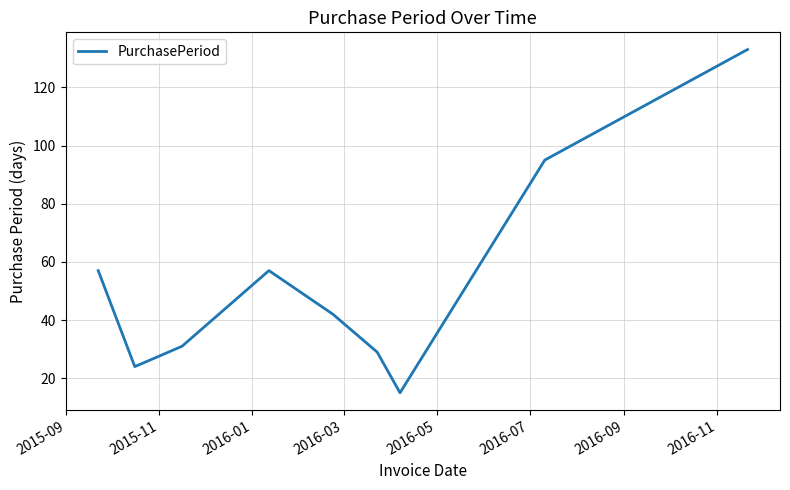

What is the greatest value displayed?

133